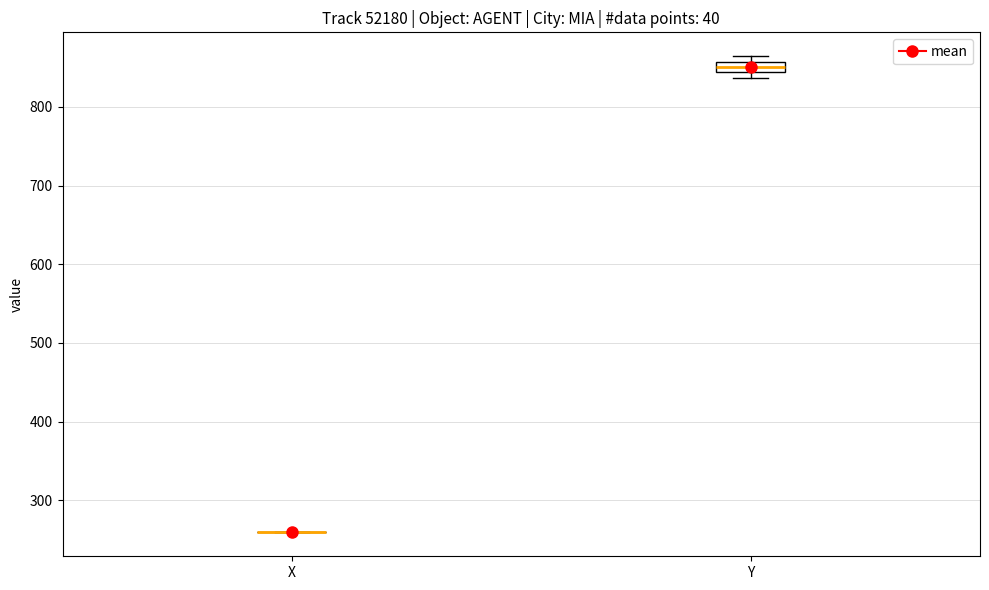

Comparing the boxes themselves (not the whiskers), which one is the tallest?

Y